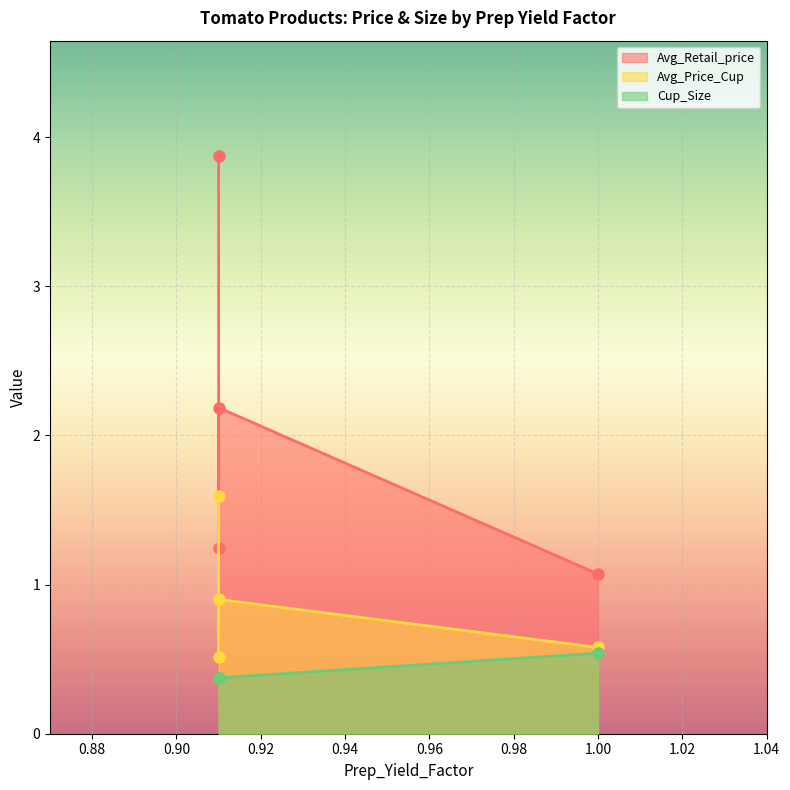

What is the smallest value displayed?

0.4